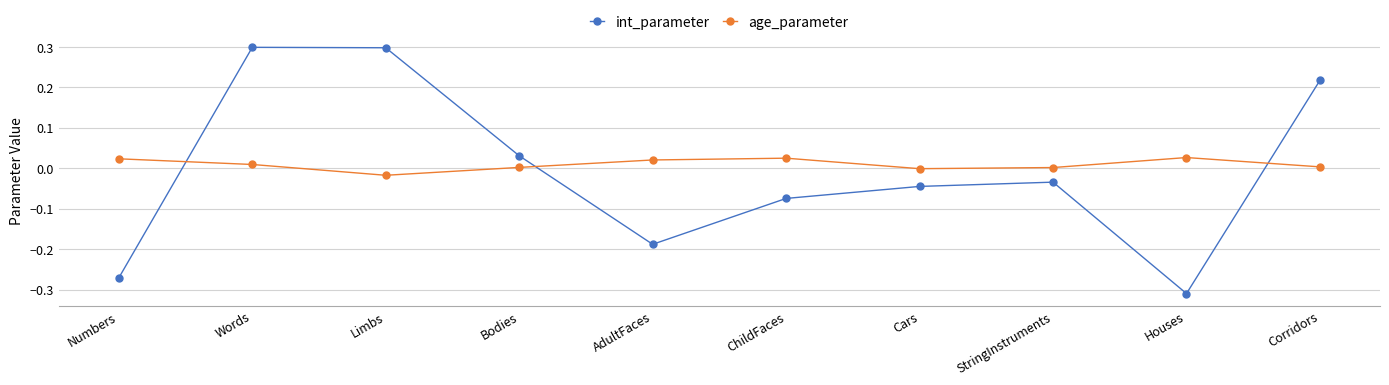

How many lines are shown in the chart?

2